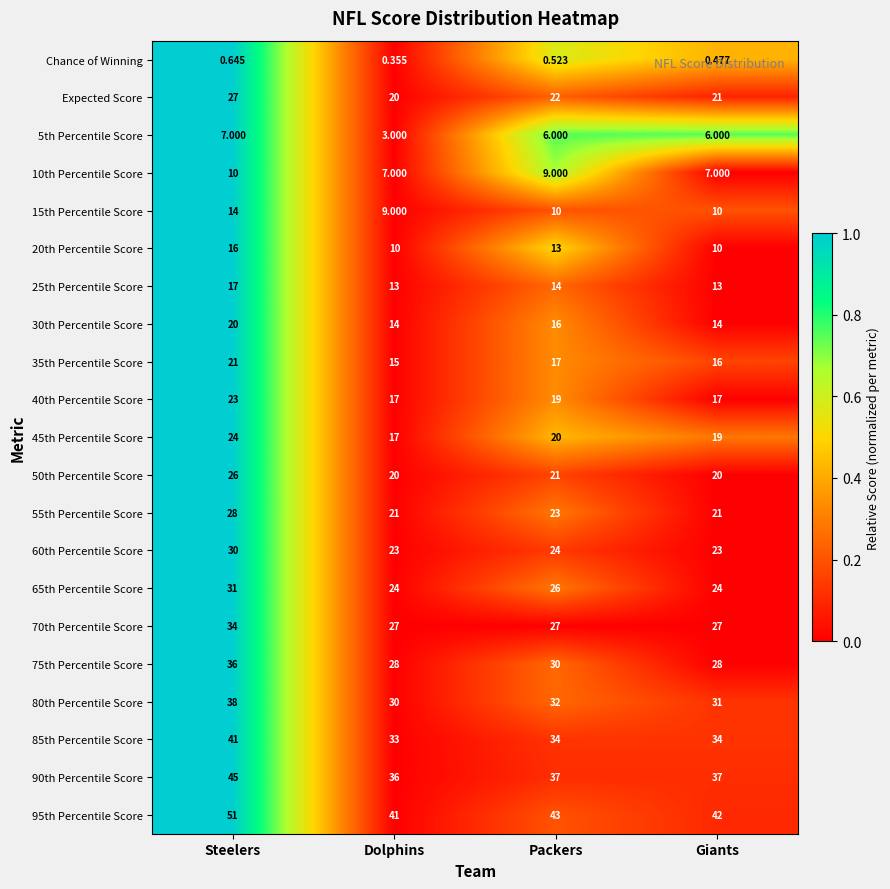

Where is 45th Percentile Score nearest to the value 20?

Packers